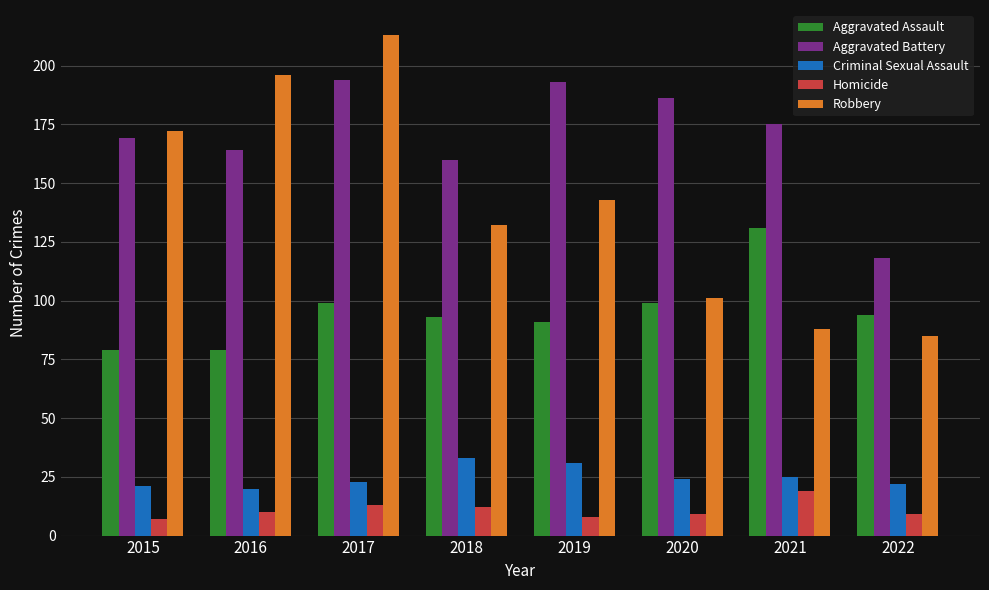

What is the lowest value of the Criminal Sexual Assault series?

20